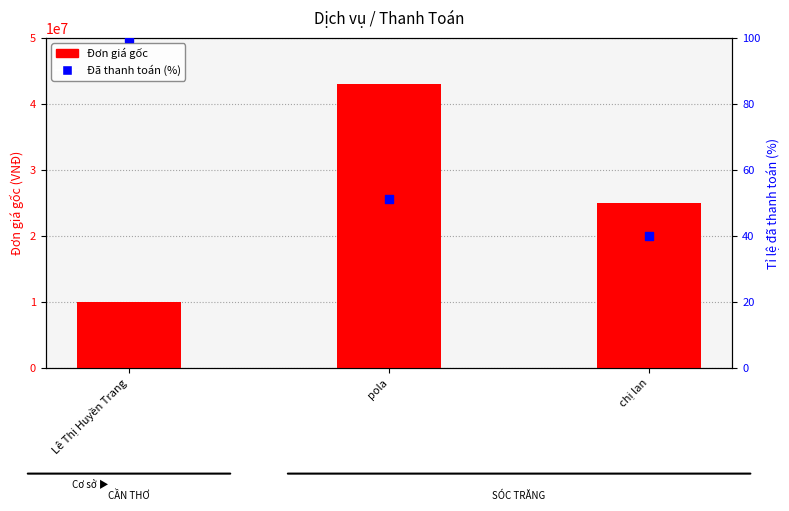

At how many categories does at least one series exceed 33068559?

1